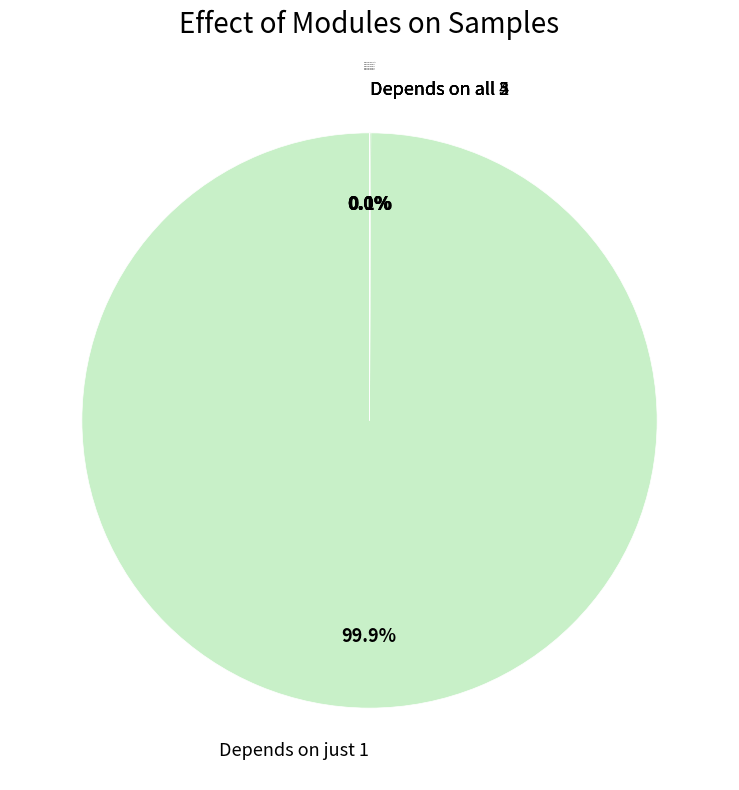

Does 0 represent more than half of the total?

Yes